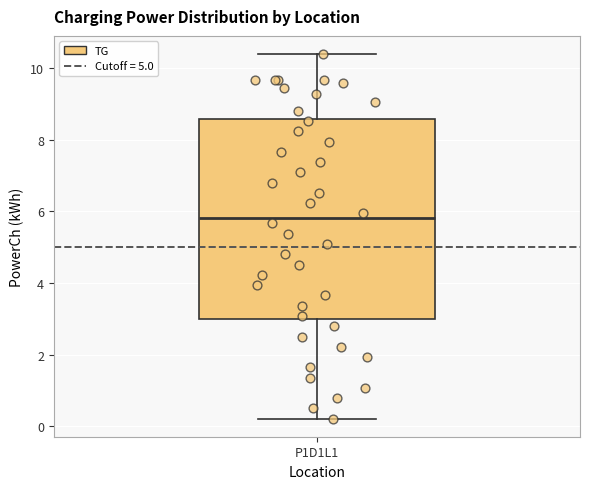

Where is the lower edge of the box for P1D1L1 on the y-axis? The values are not printed on the chart, so give them approximately, as read against the axis.

3.0